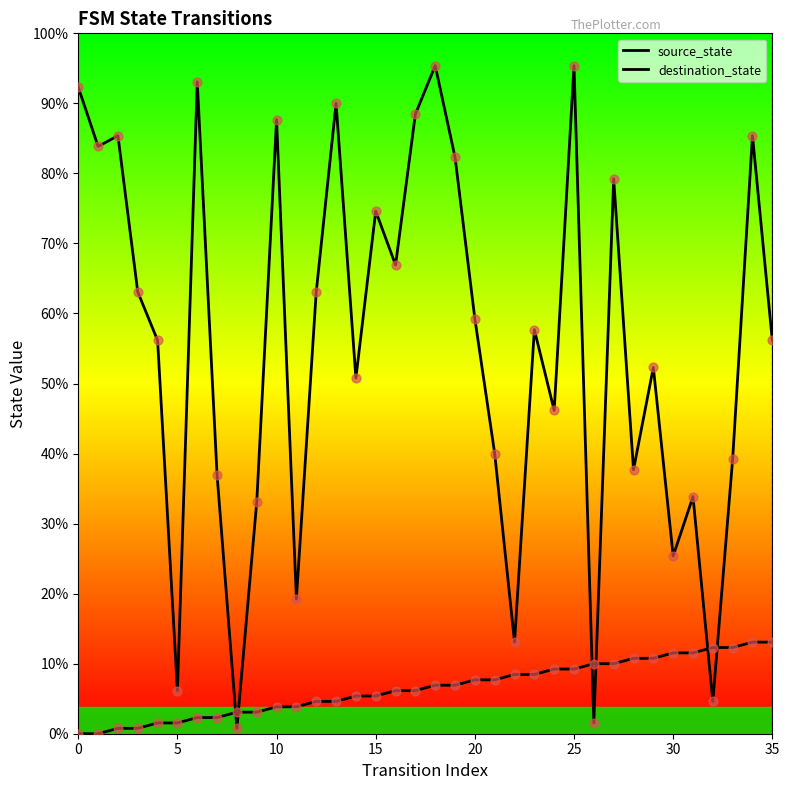

Does the chart have visible grid lines?

No